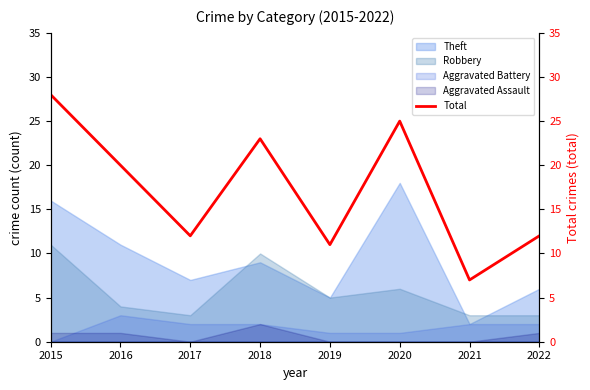

List the labels in order of value, smallest first.

2021, 2019, 2017, 2022, 2016, 2018, 2020, 2015